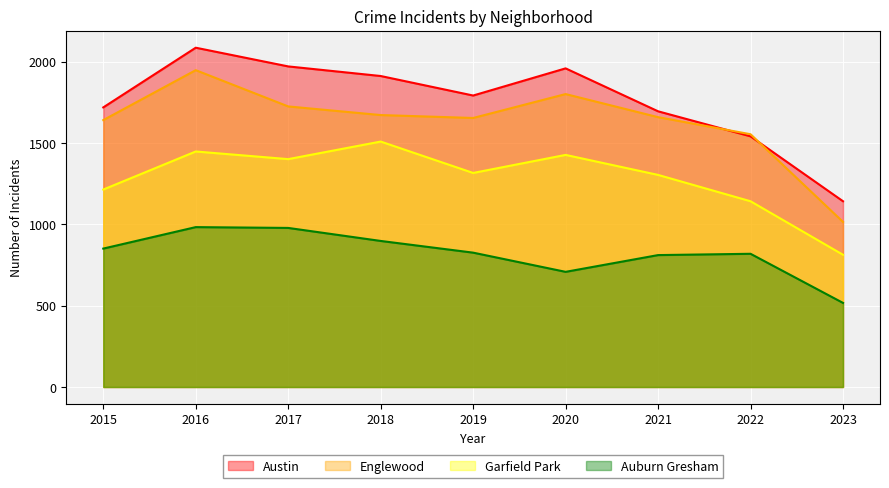

Between 2016 and 2015, which is larger?

2016